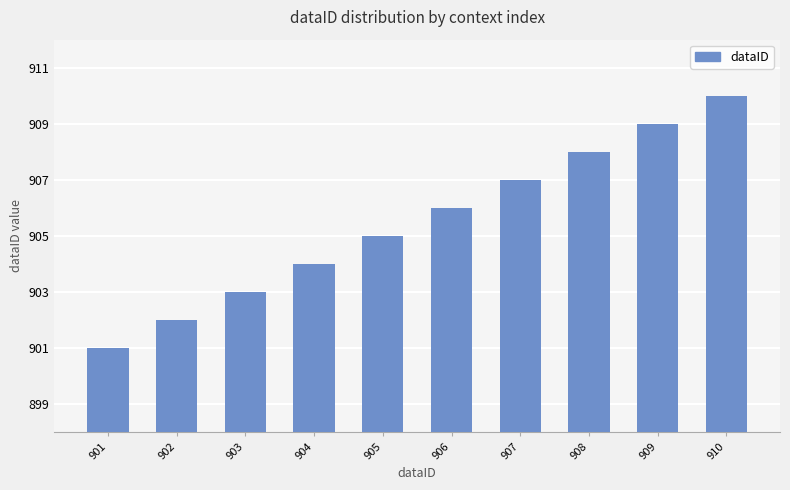

Read the value at 910.

910